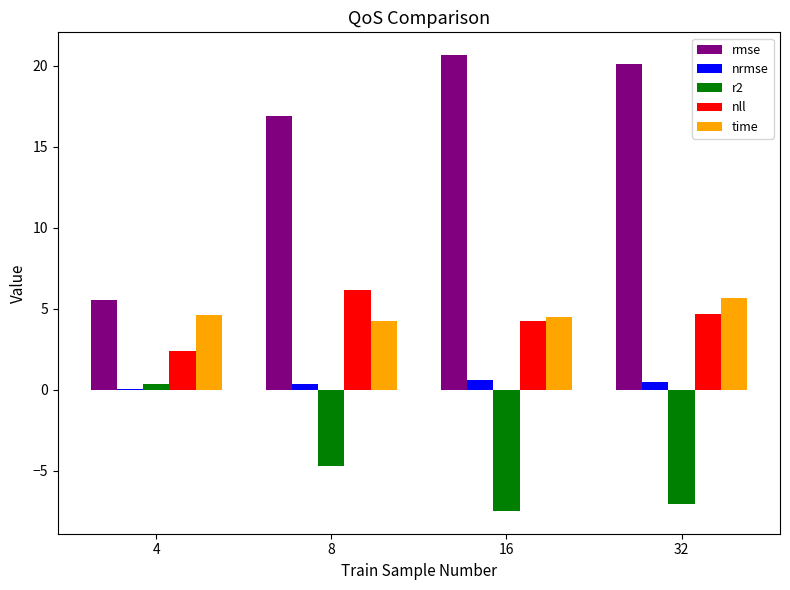

What is the maximum value shown in the chart?

20.7